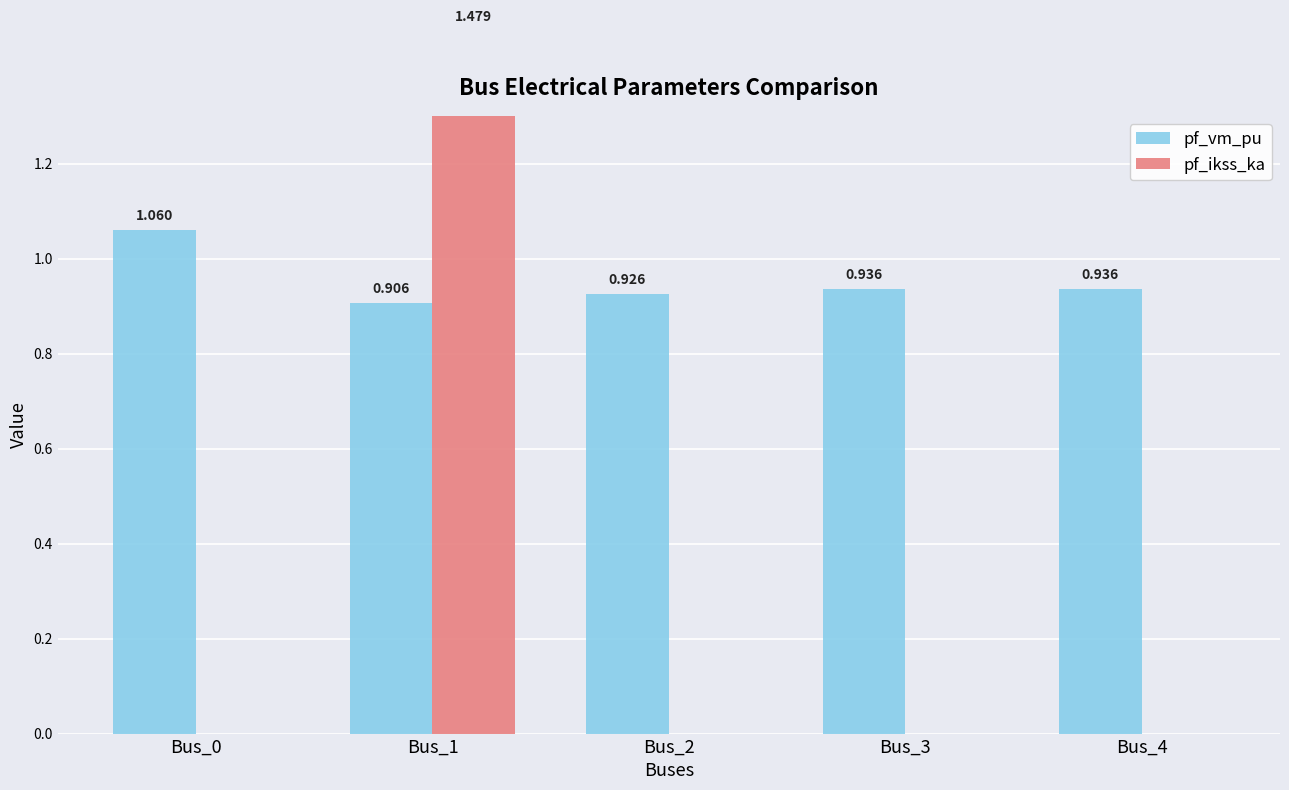

The value of pf_ikss_ka at Bus_0 is 0.0. True or false?

True